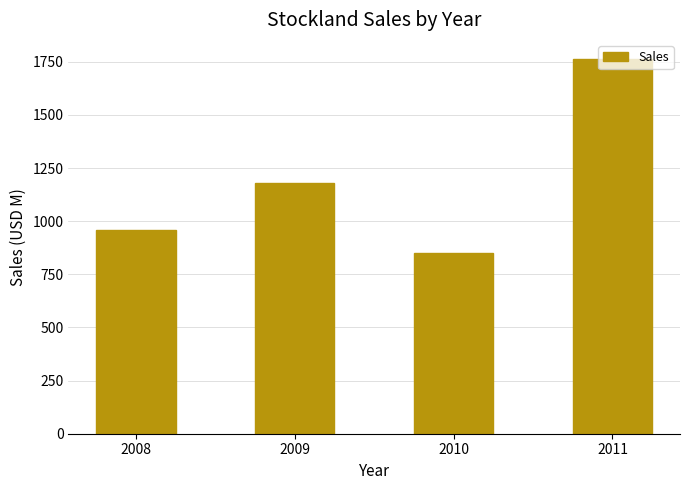

Between 2009 and 2011, which is larger?

2011